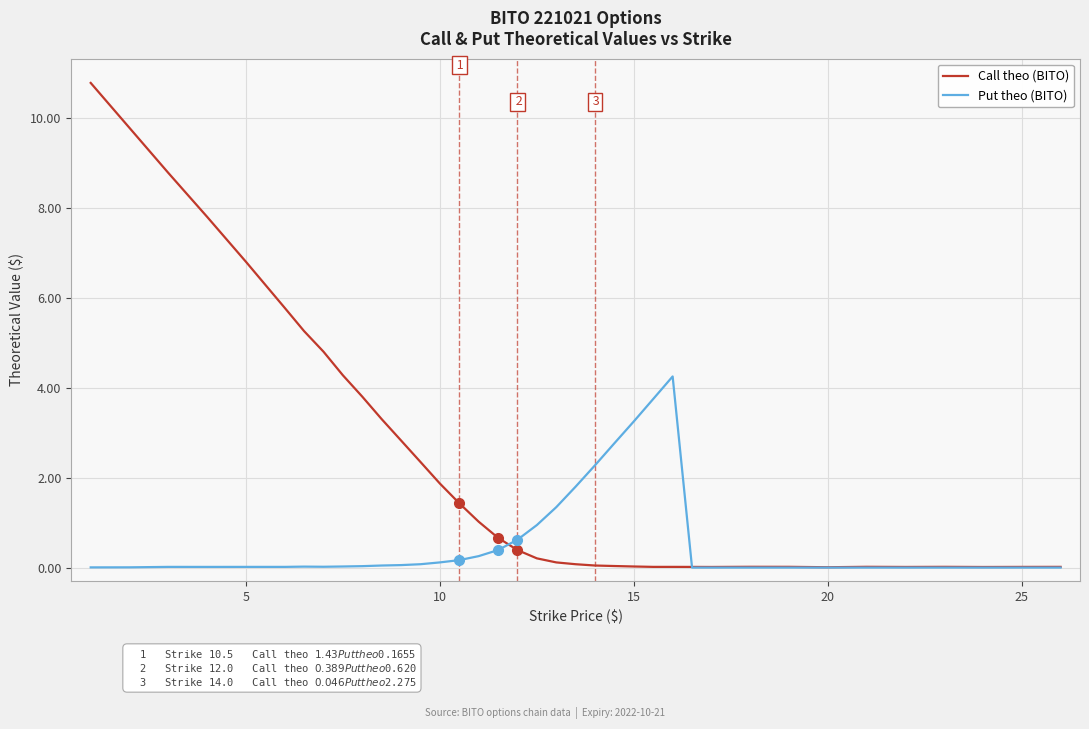

Rank the series by their maximum value, from highest to lowest.

Call theo (BITO), Put theo (BITO)